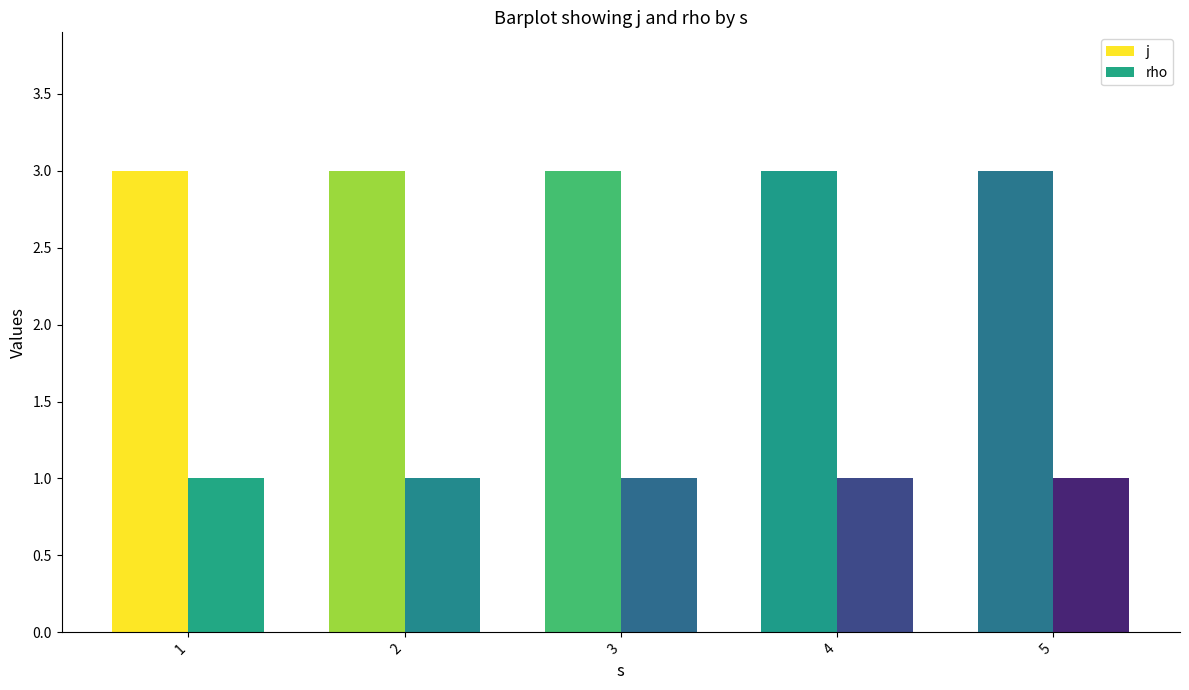

What is the value of the j bar at the 2nd from the left?

3